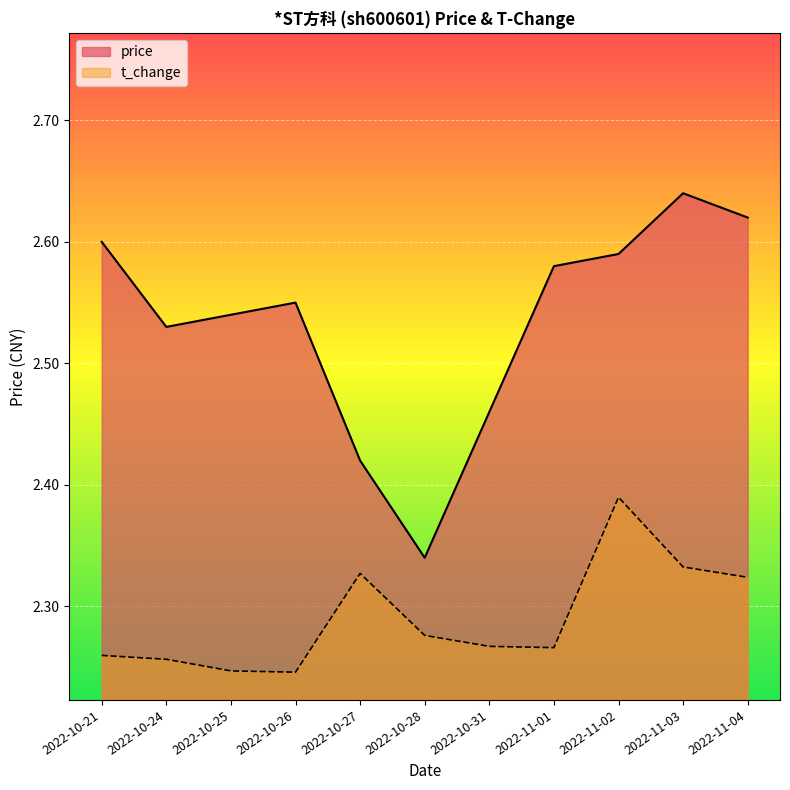

True or false: price and t_change cross at least once.

False